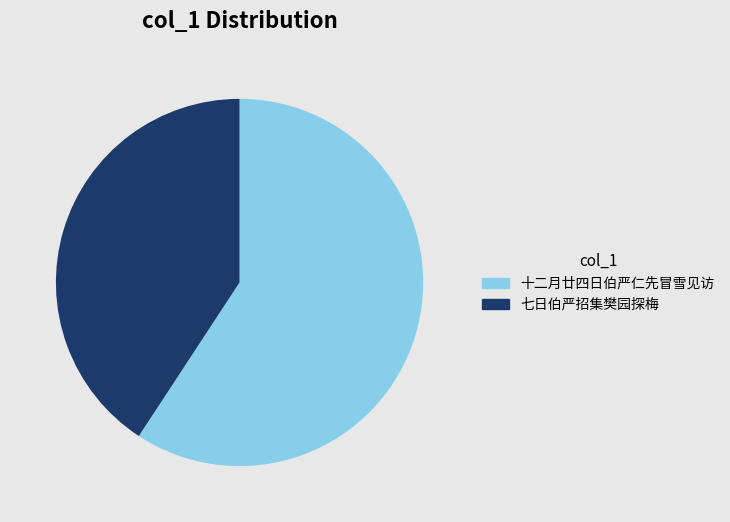

Count the number of slices in the pie.

2